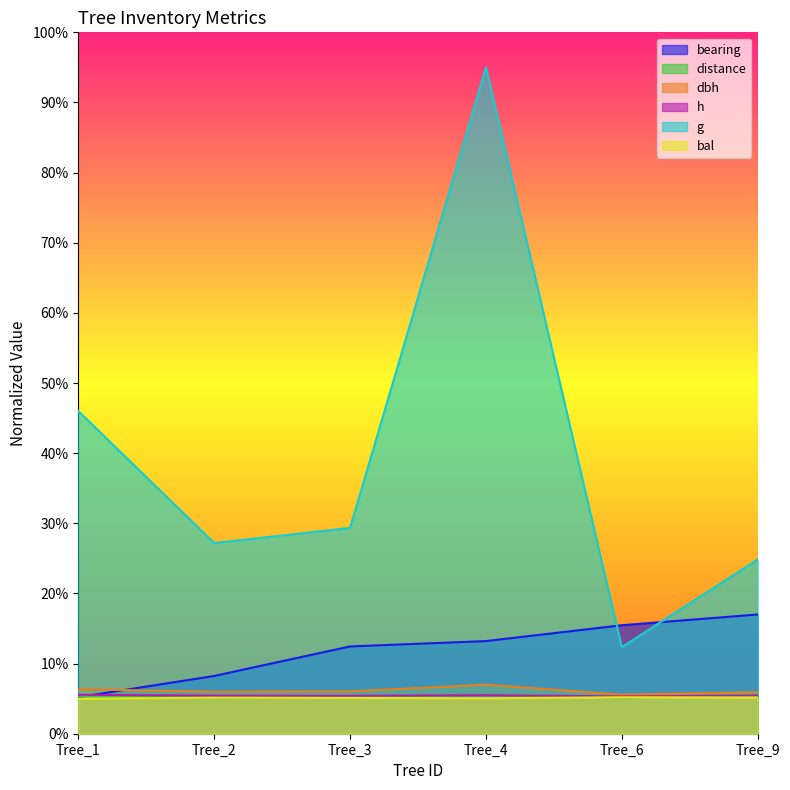

How many data points in bearing are less than 13?

3